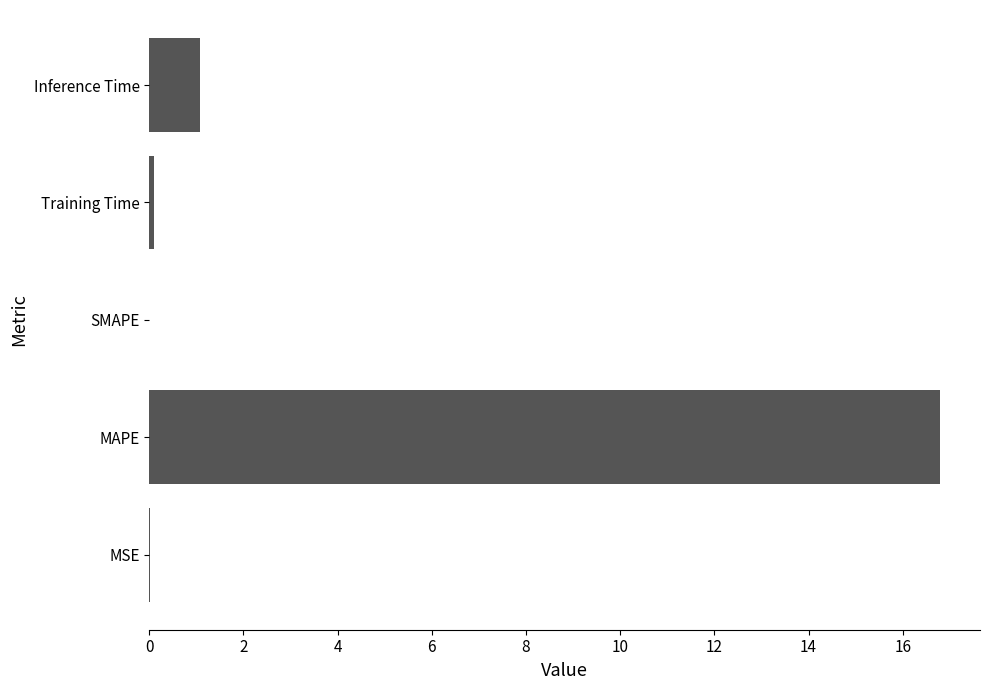

Is it true that the value at SMAPE is 0.0?

True